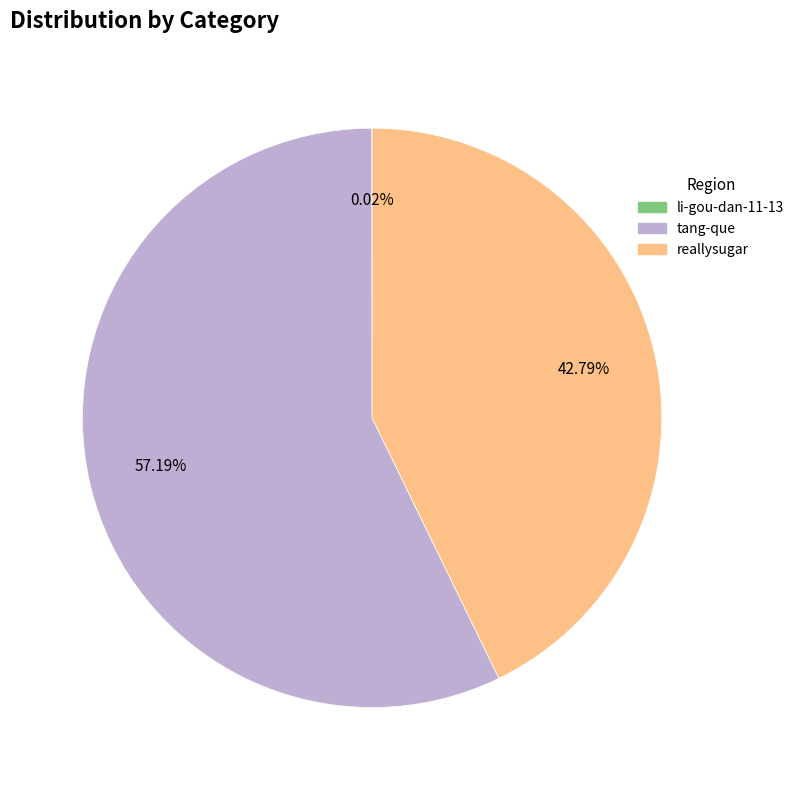

Is it true that reallysugar is 57% of the pie?

False